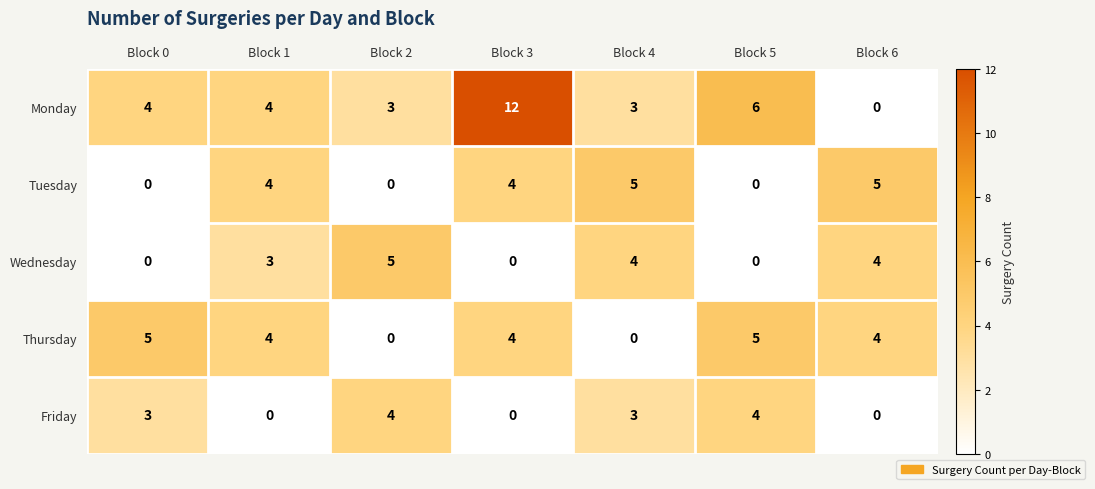

At which category is the sum across all series the highest?

Block 3